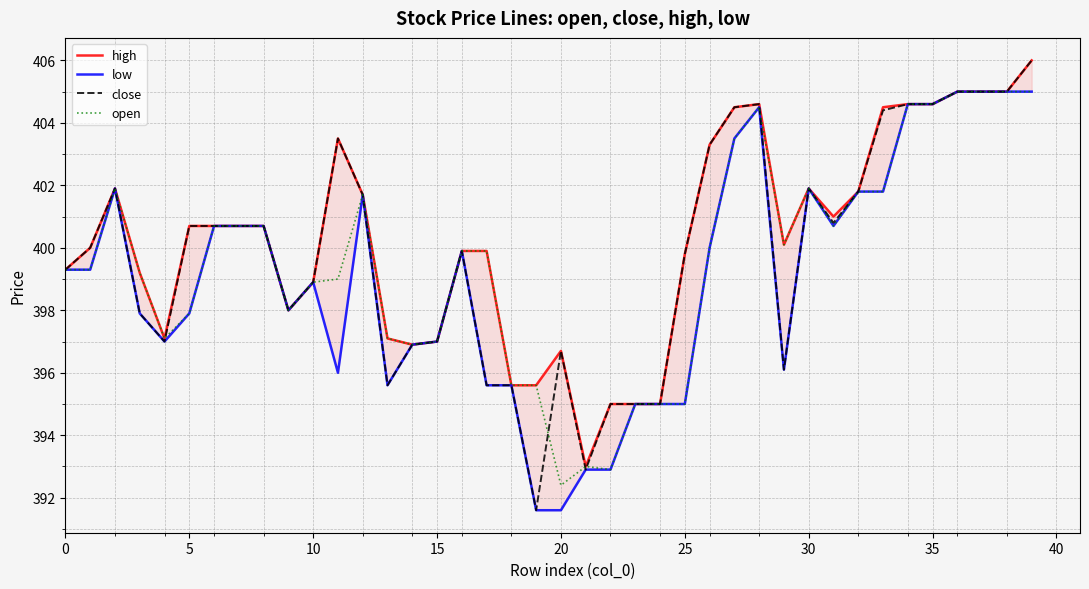

What is the highest value of the open series?

405.0